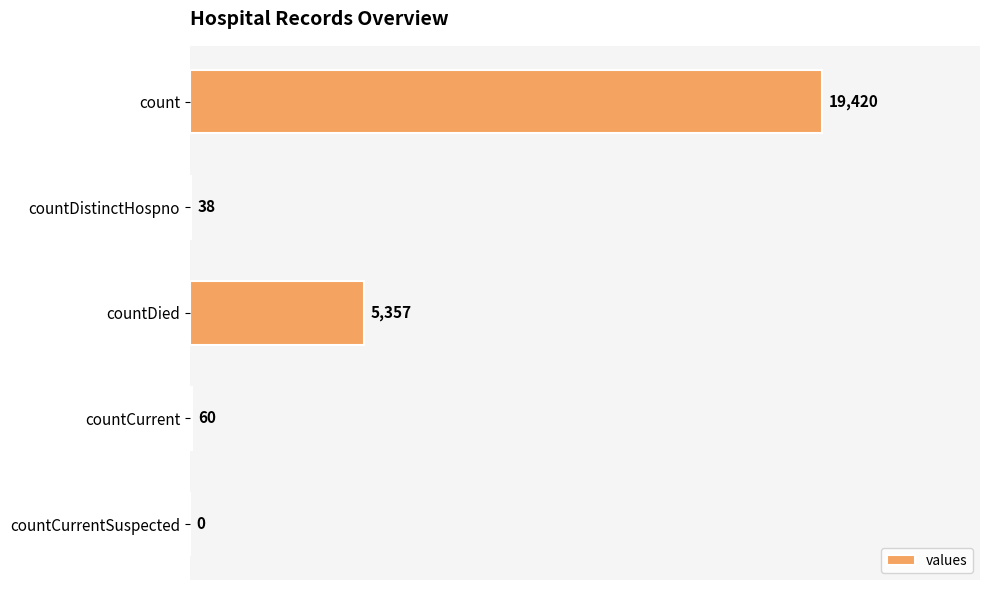

Count the number of data series in this chart.

1